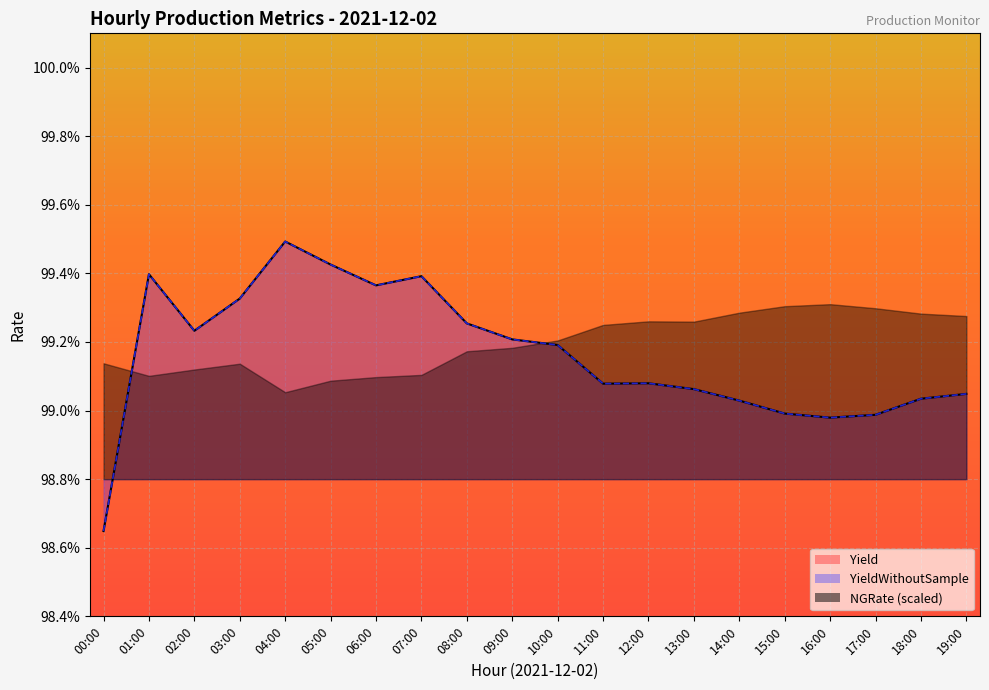

Which series has the largest range (max minus min)?

Yield